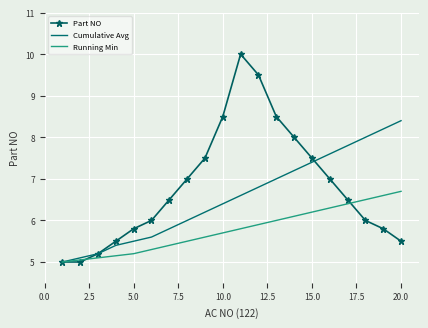

Which series has the largest range (max minus min)?

Part NO